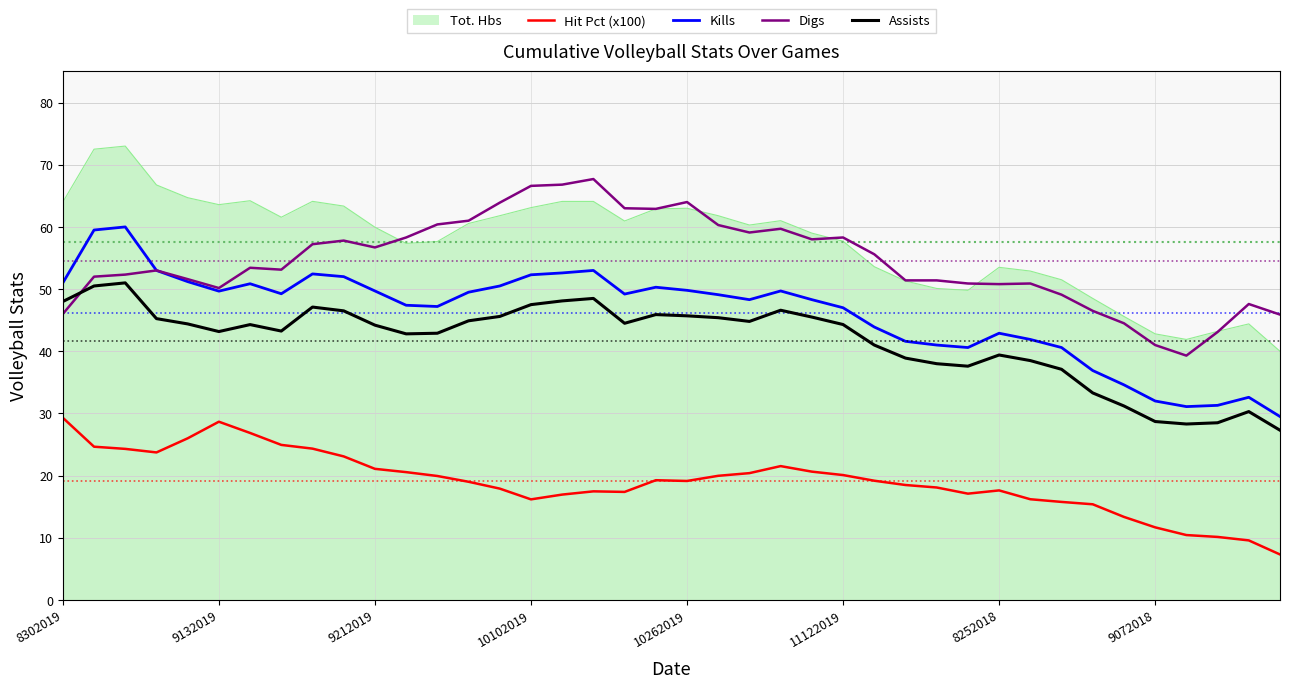

What is the lowest value of the Tot. Hbs series?

40.0